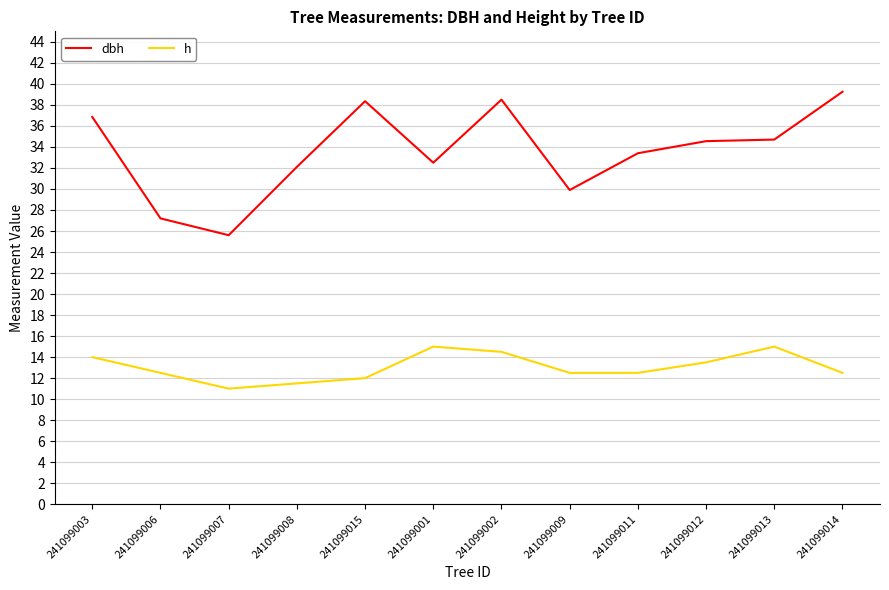

Rank the series at 241099012 from lowest to highest value.

h, dbh